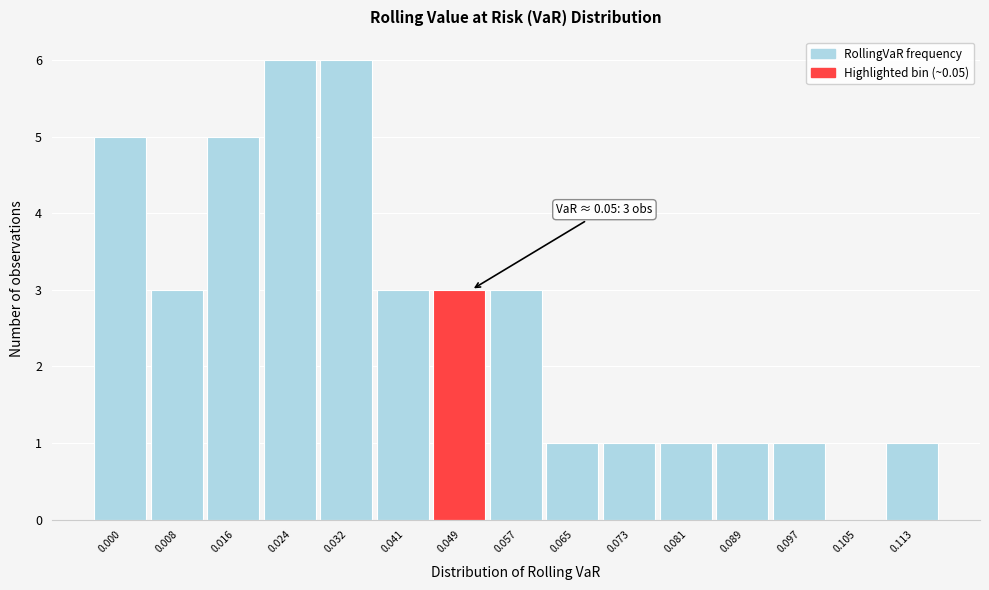

Reading right to left, transcribe all the data shown in this chart.

0.113=1	0.105=0	0.097=1	0.089=1	0.081=1	0.073=1	0.065=1	0.057=3	0.049=3	0.041=3	0.032=6	0.024=6	0.016=5	0.008=3	0.000=5